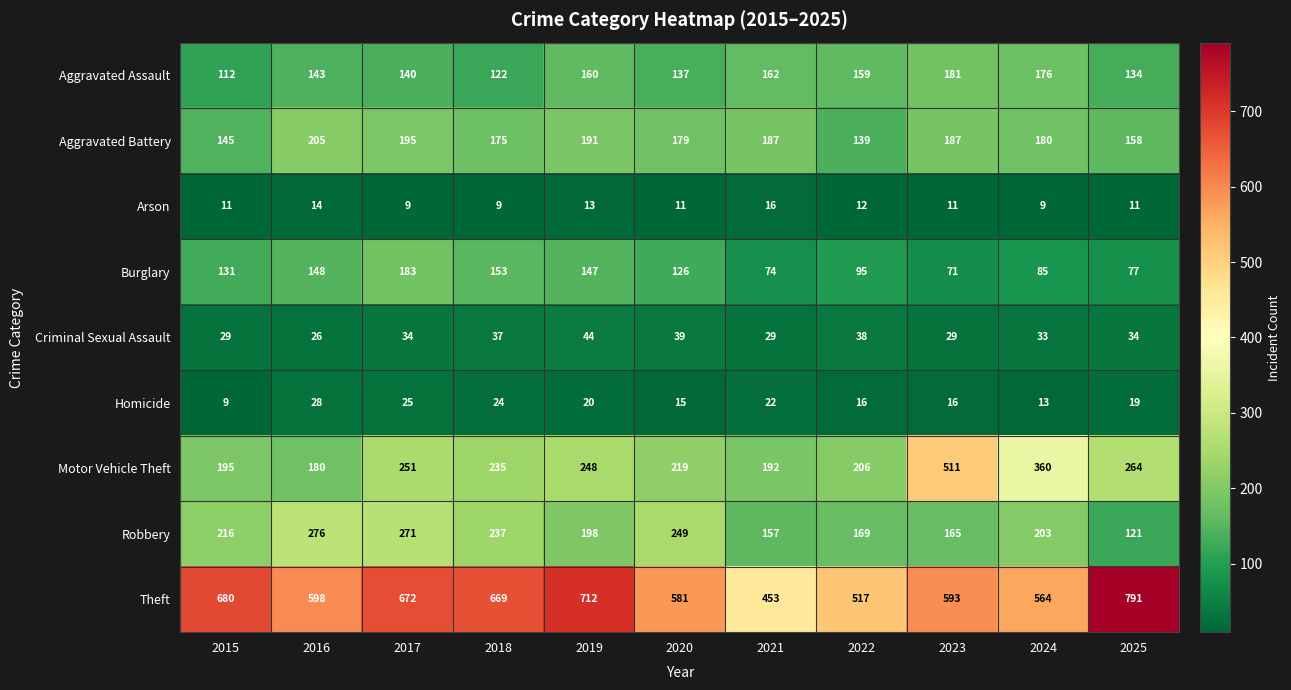

Is it true that Aggravated Assault equals 162 at 2021?

True